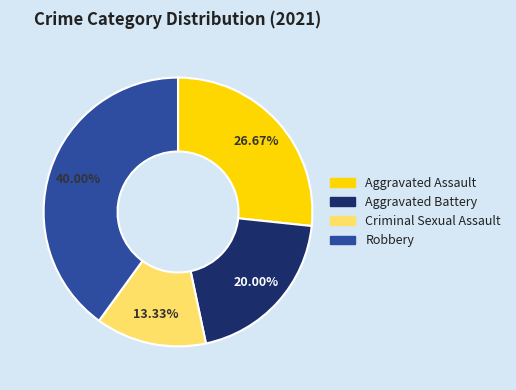

Is there any slice that represents more than half of the pie?

No